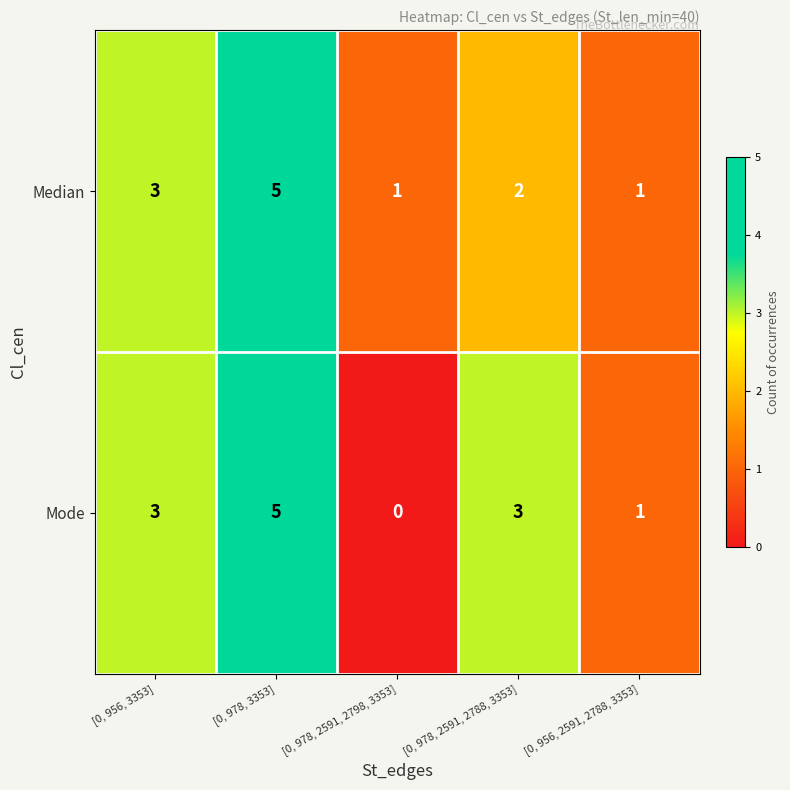

Reading left to right, transcribe all the data shown in this chart.

Median: 3	5	1	2	1
Mode: 3	5	0	3	1